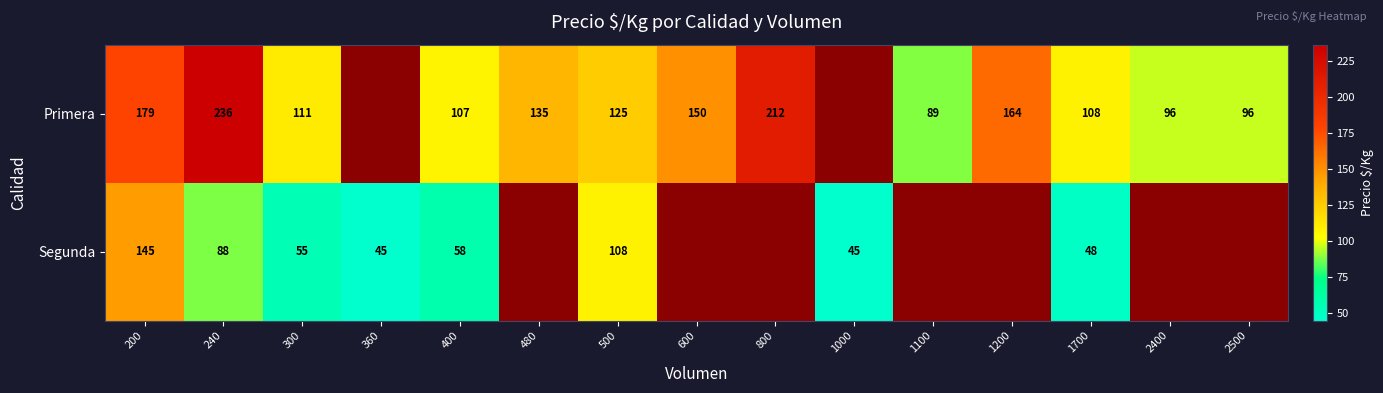

What is the spread (max minus min) of values at 500?

17